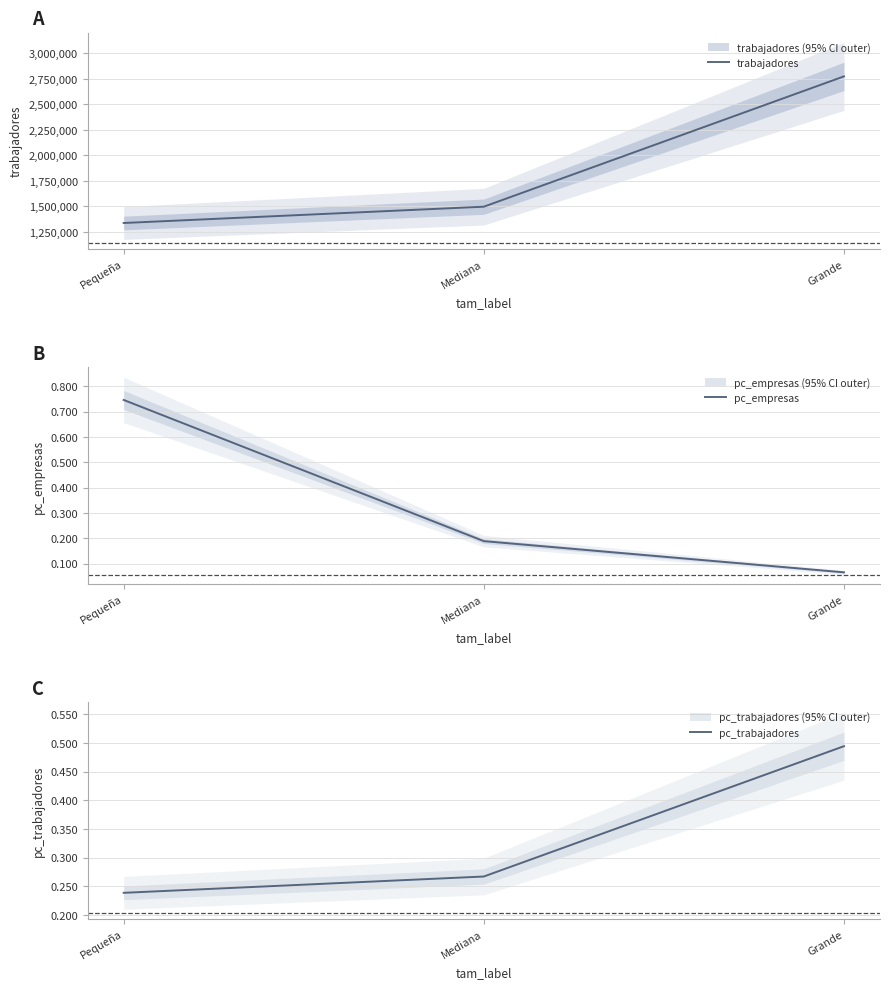

What is the average value of the trabajadores series?

1870398.5